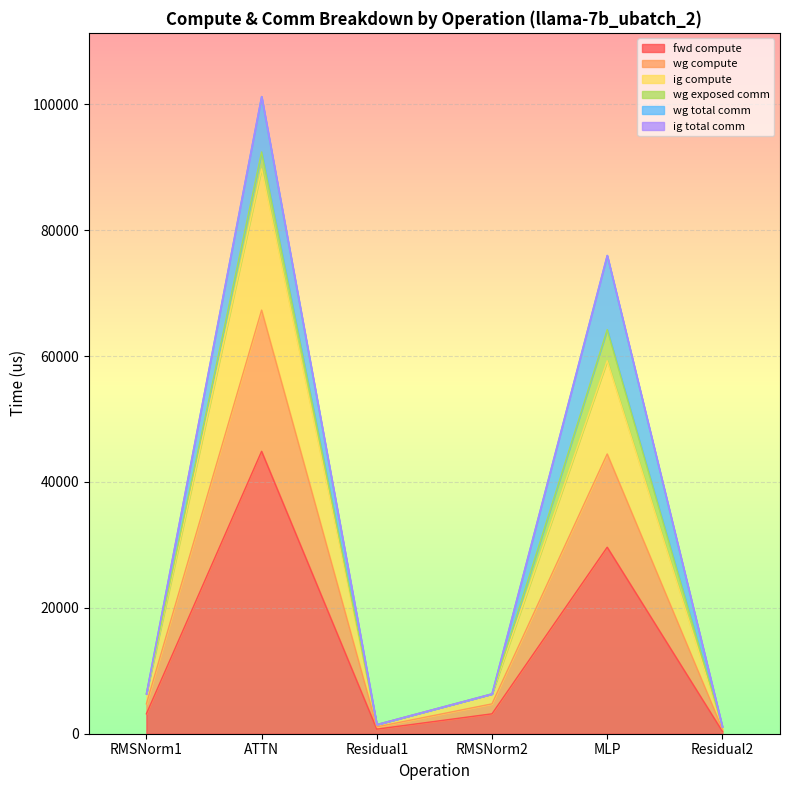

List the labels in order of fwd compute value, smallest first.

Residual2, Residual1, RMSNorm1, RMSNorm2, MLP, ATTN